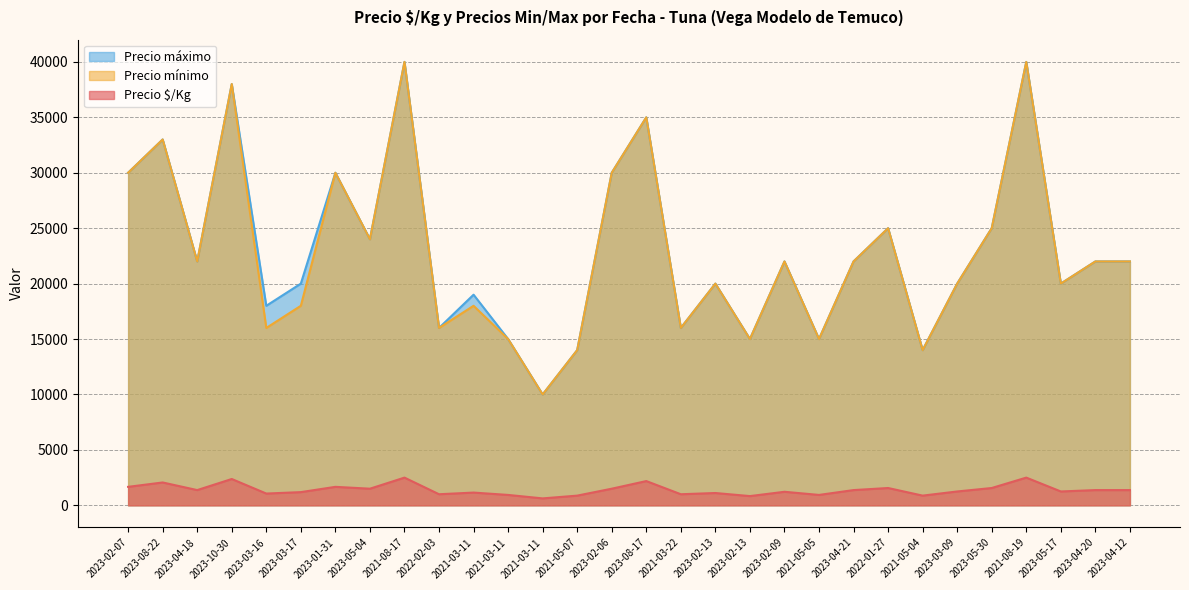

Does the chart display data point markers on the line(s)?

No